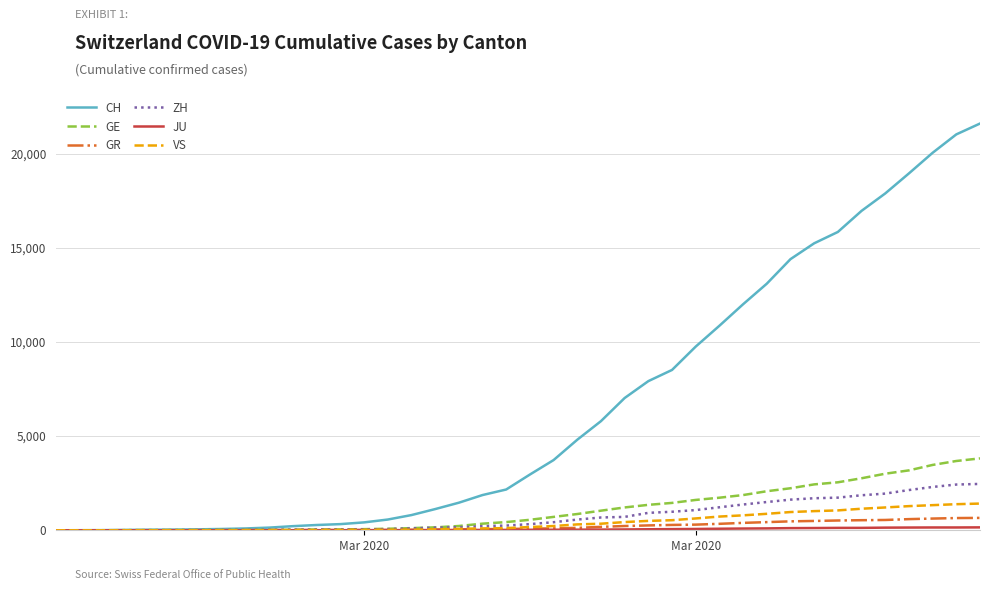

Which series has the largest range (max minus min)?

CH